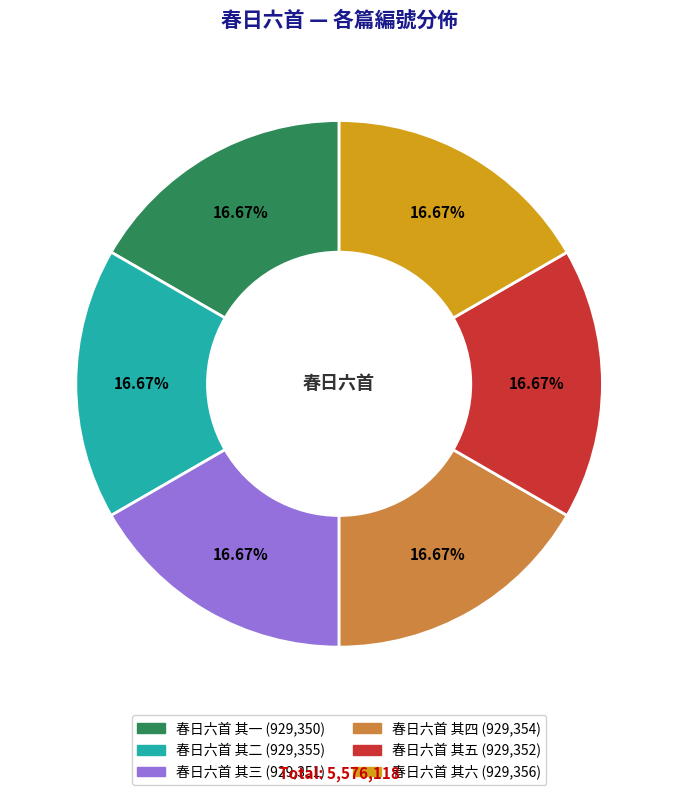

Does any single category account for the majority?

No